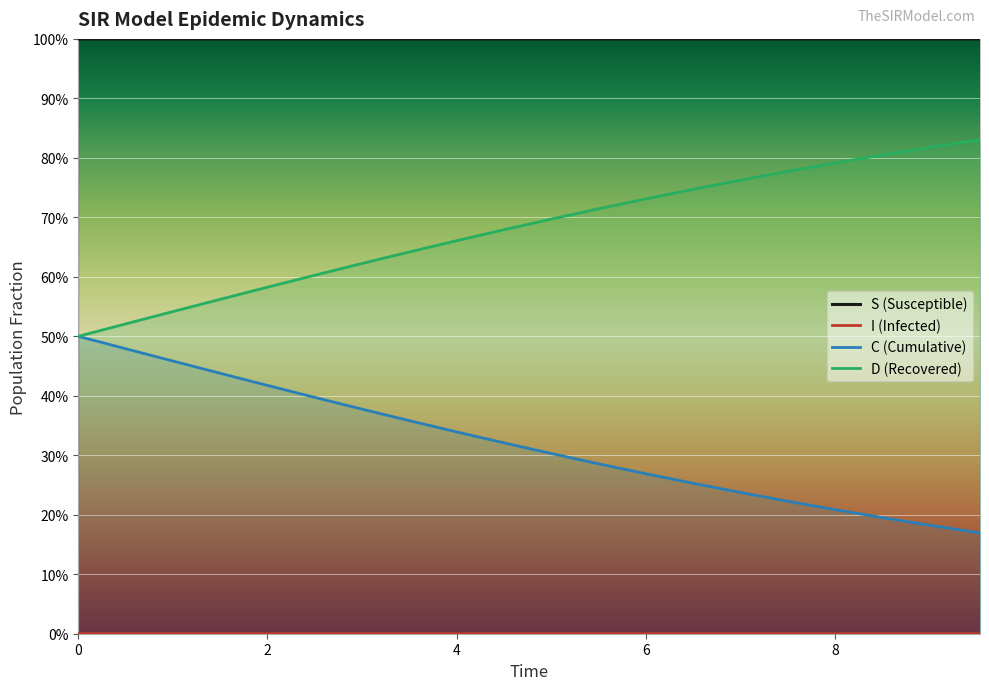

How many lines are shown in the chart?

4